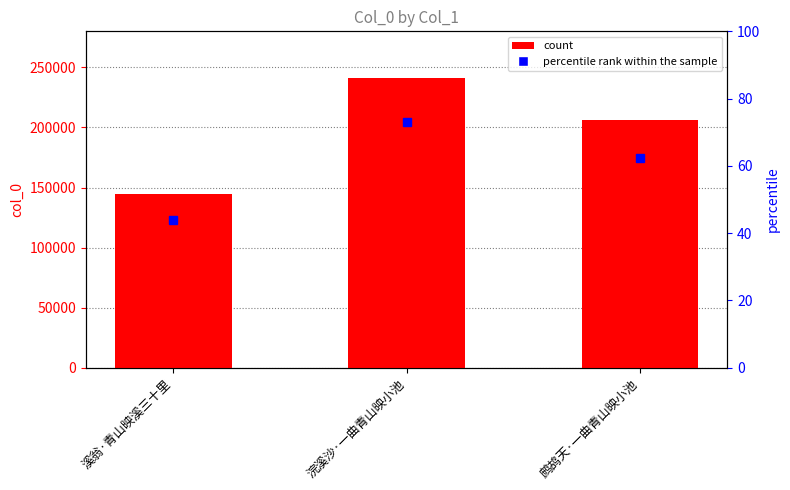

The value at 溪翁·青山映溪三十里 is 42050. True or false?

False